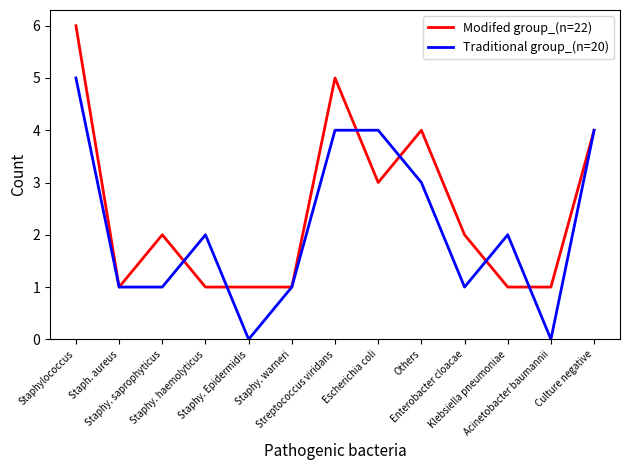

What value does the Modifed group_(n=22) series have at Klebsiella pneumoniae?

1